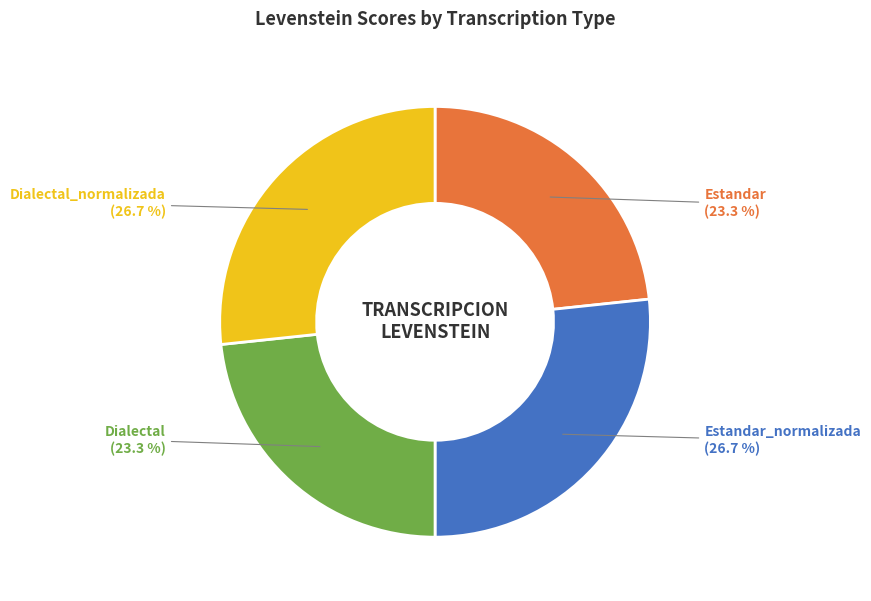

Does any single category account for the majority?

No